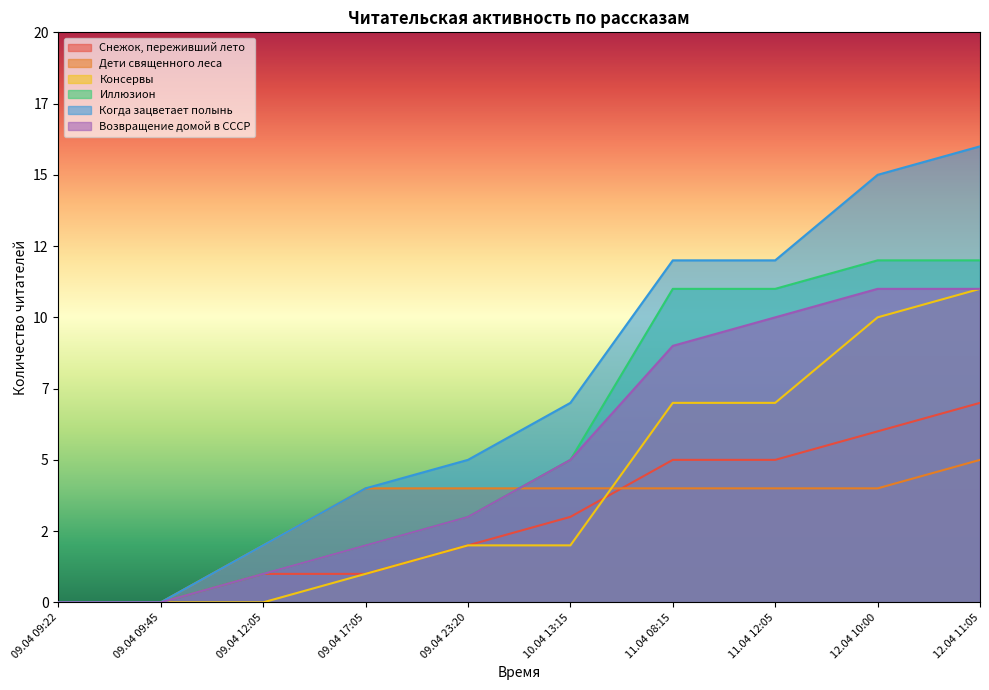

The Когда зацветает полынь series shows 5 at 09.04 23:20. True or false?

True